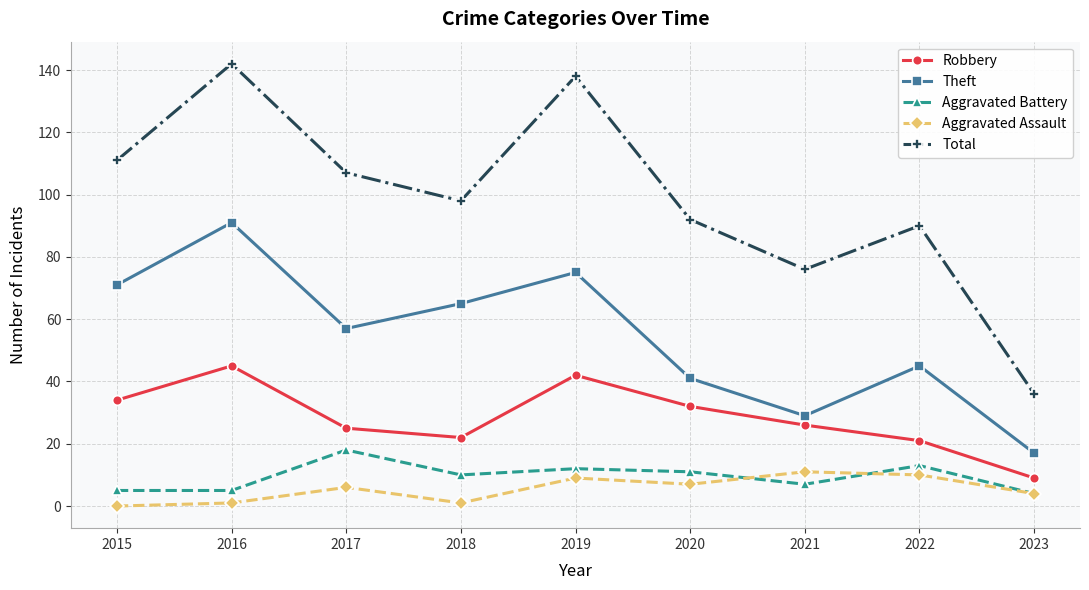

What is the sum of the Total values at 2021 and 2019?

214